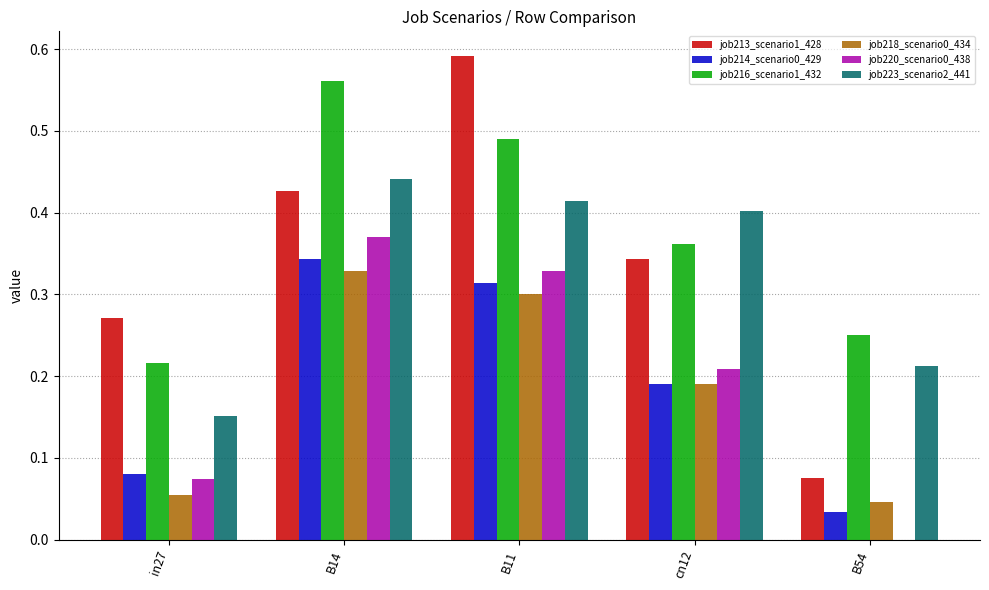

The job216_scenario1_432 series shows 0.3 at B11. True or false?

False